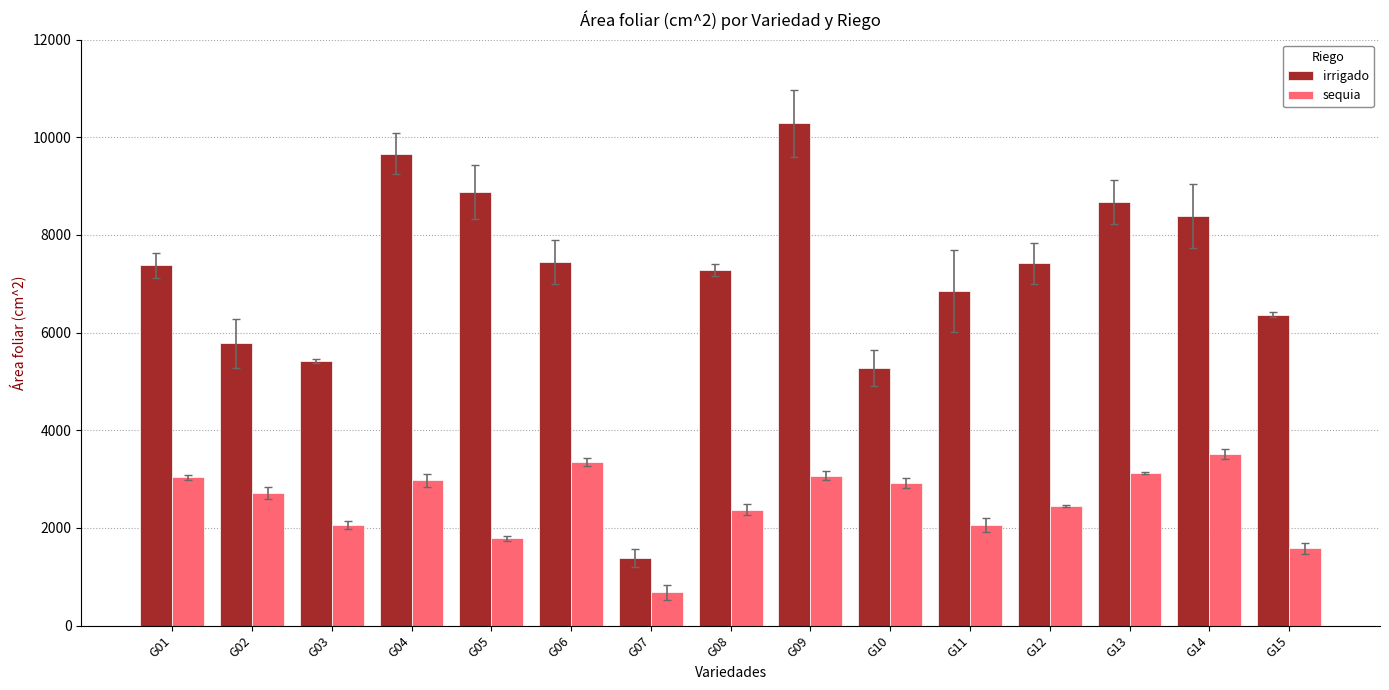

Is it true that irrigado equals 3034.3 at G04?

False